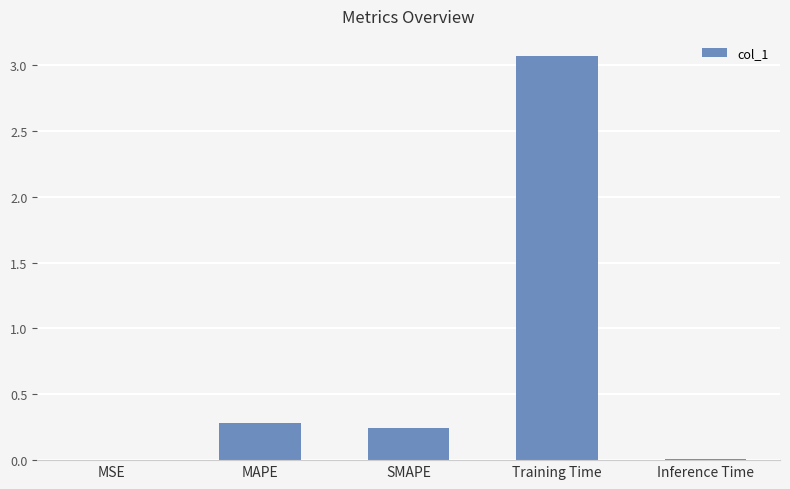

Which has a higher value, Inference Time or SMAPE?

SMAPE